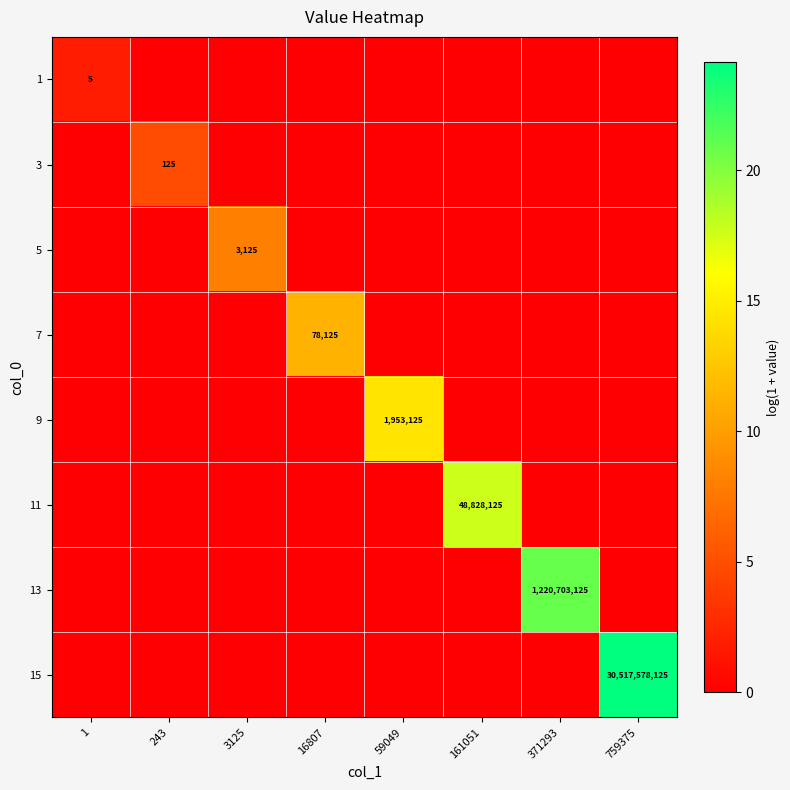

How many series are shown in this chart?

8